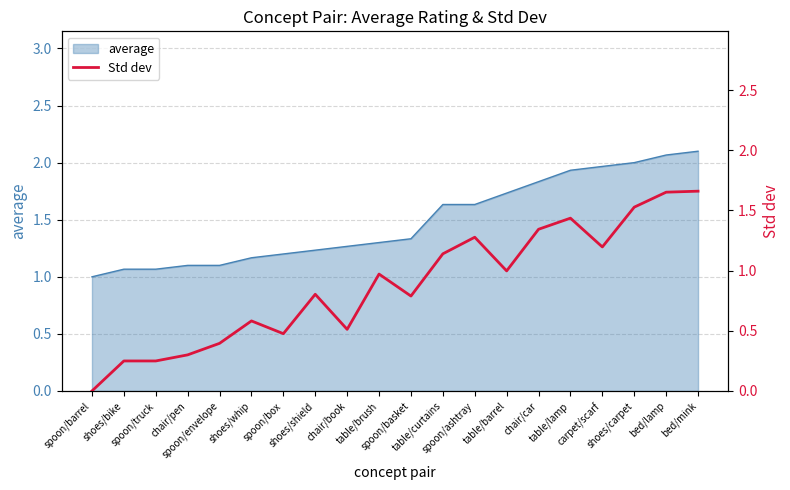

What is the minimum value for average?

1.0